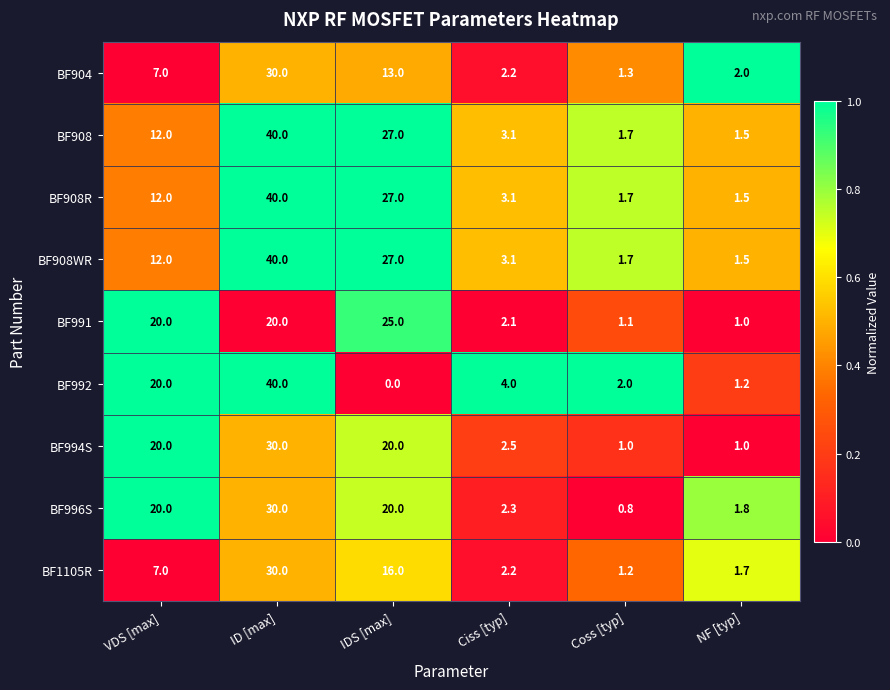

True or false: BF994S has a value of 0.4 at NF [typ].

False